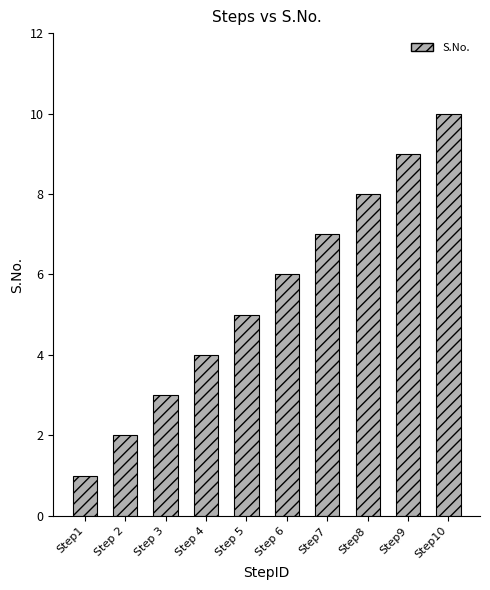

What is the average value?

6